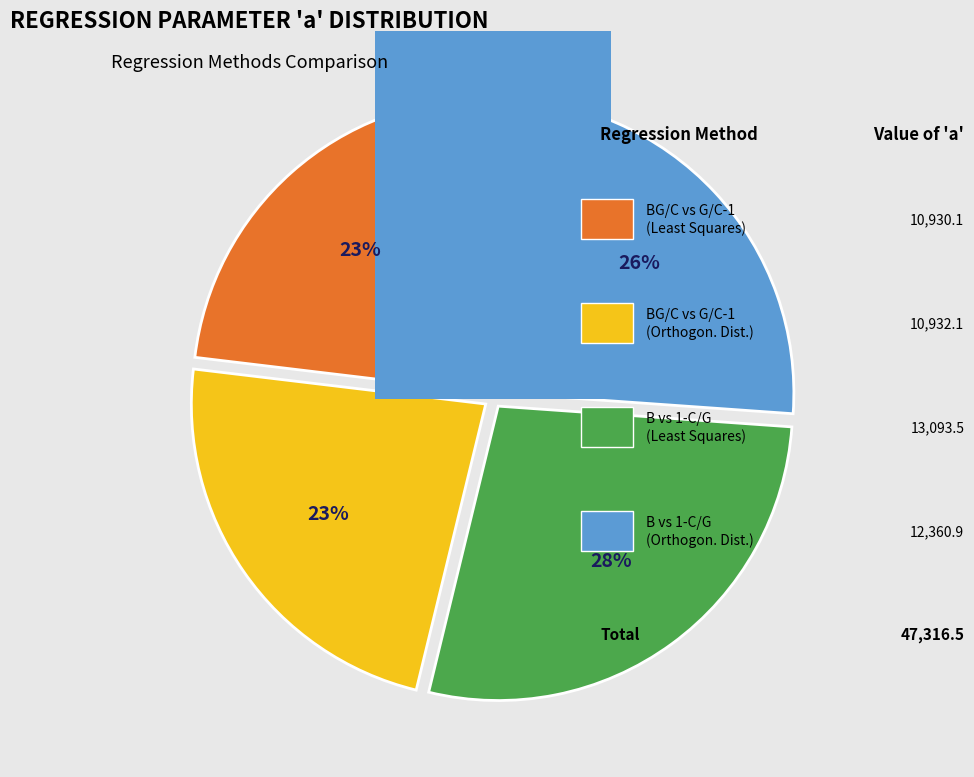

Approximately how many times larger is the value at B vs 1-C/G (Orthogonal Distance) compared to B vs 1-C/G (Least Squares)?

0.9